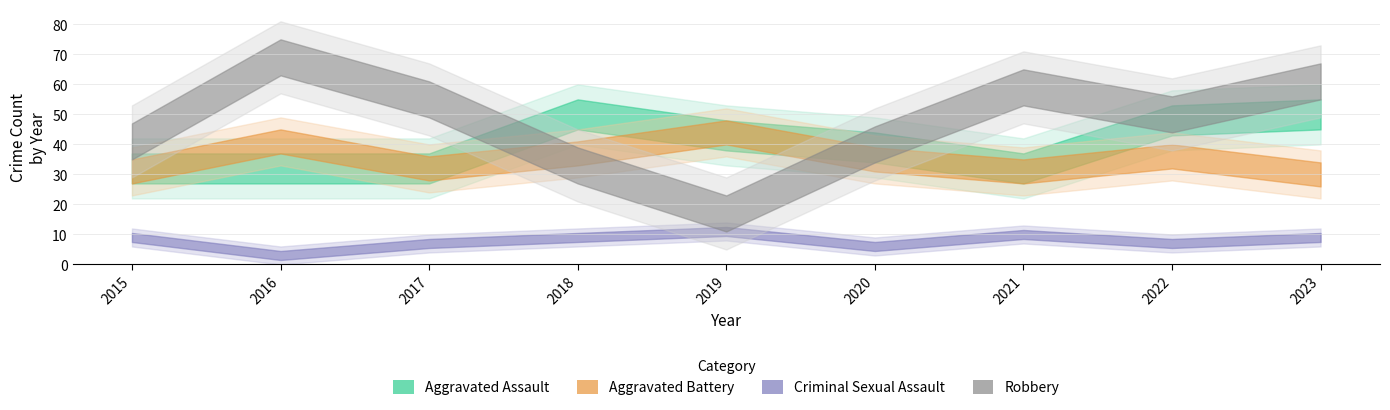

Which series has the largest total across all categories?

Robbery